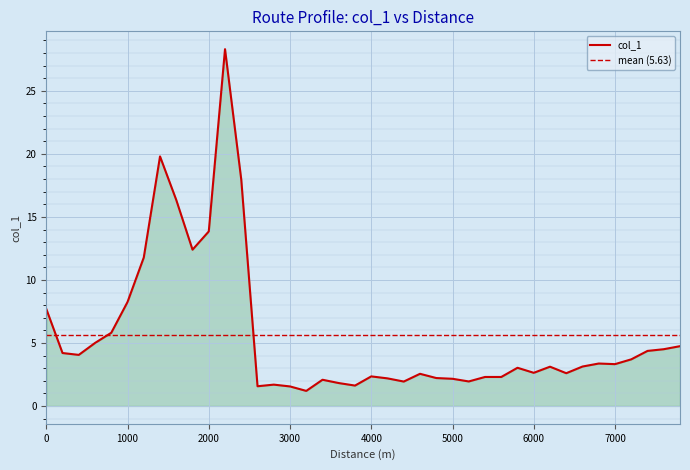

What is the lowest value of the col_1 series?

1.2